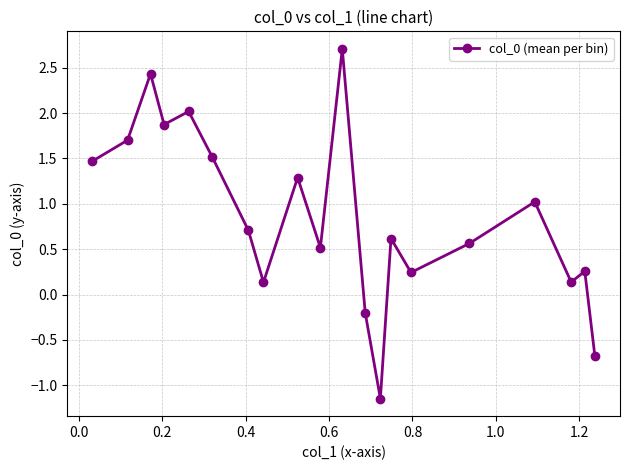

What is the difference between the second highest and minimum values?

3.6